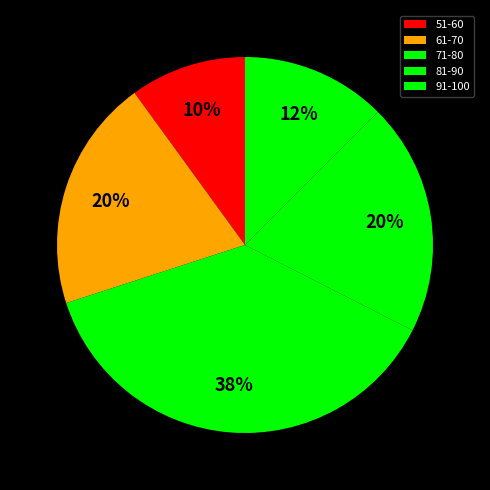

To the nearest percent, what portion does 91-100 represent?

12%